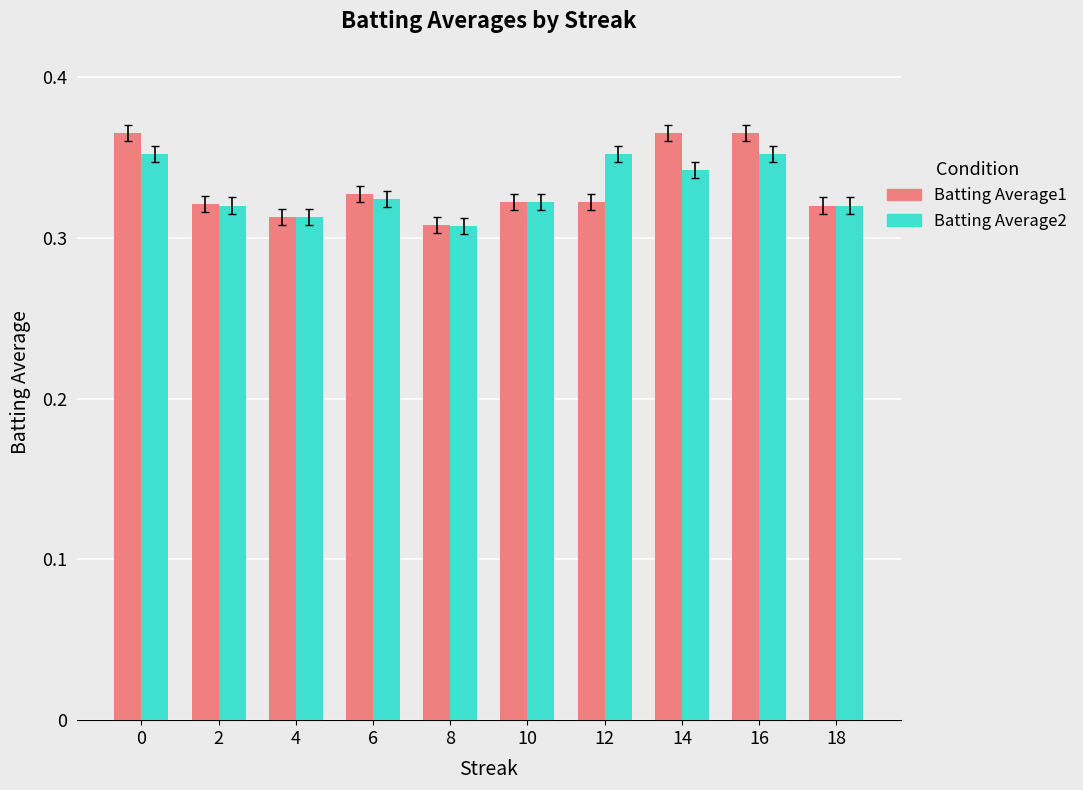

What is the sum of all Batting Average1 values?

3.3